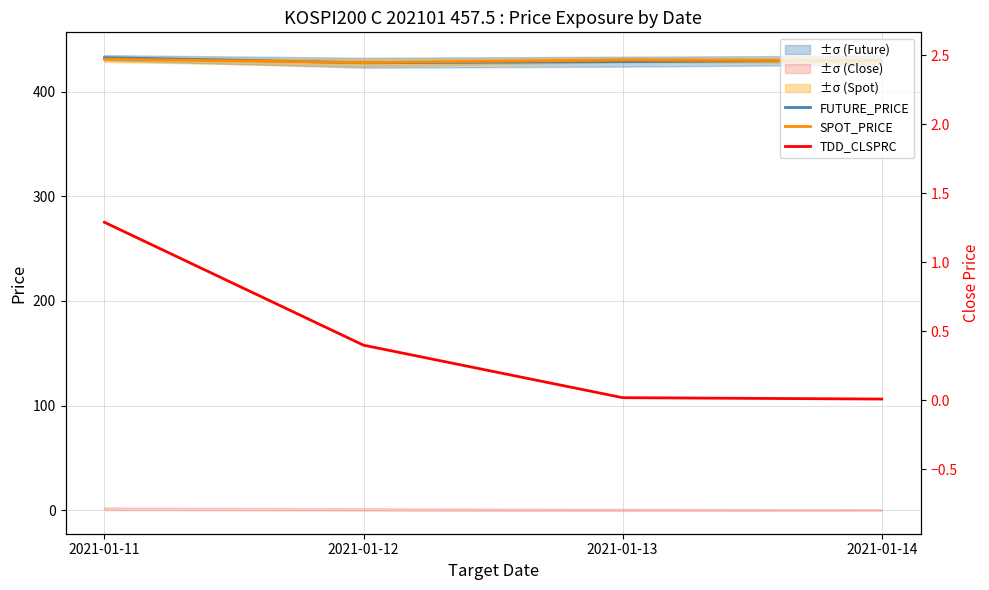

At which category is the sum across all series the highest?

2021-01-11